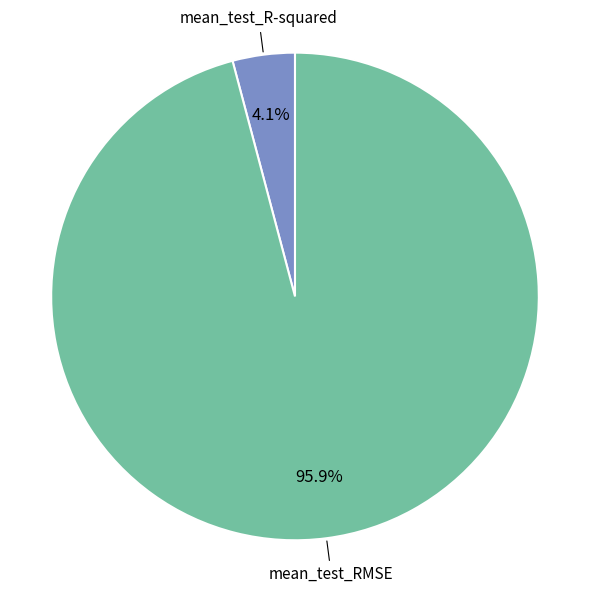

Is there any slice that represents more than half of the pie?

Yes